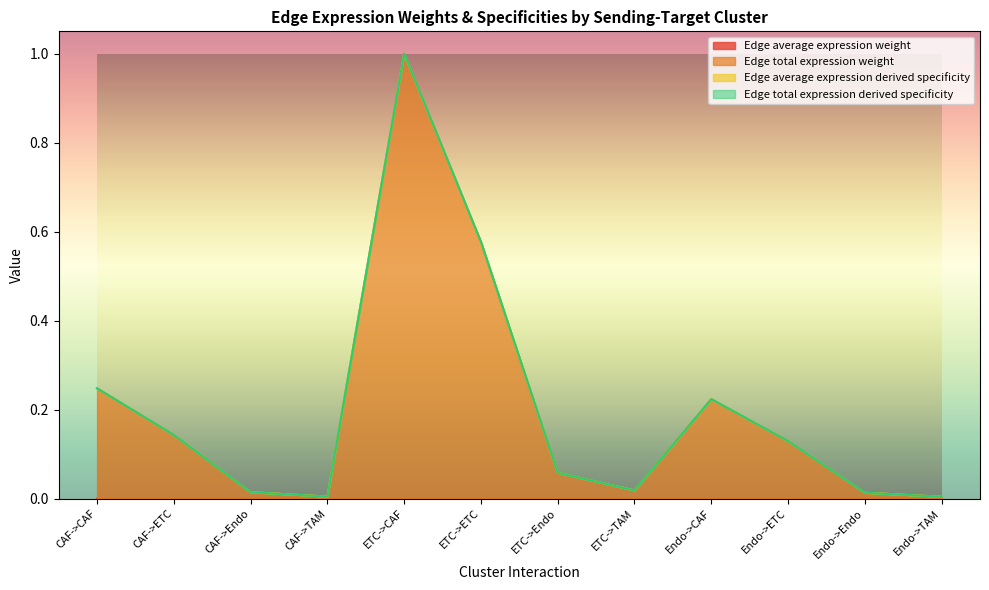

Does the chart display data point markers on the line(s)?

No